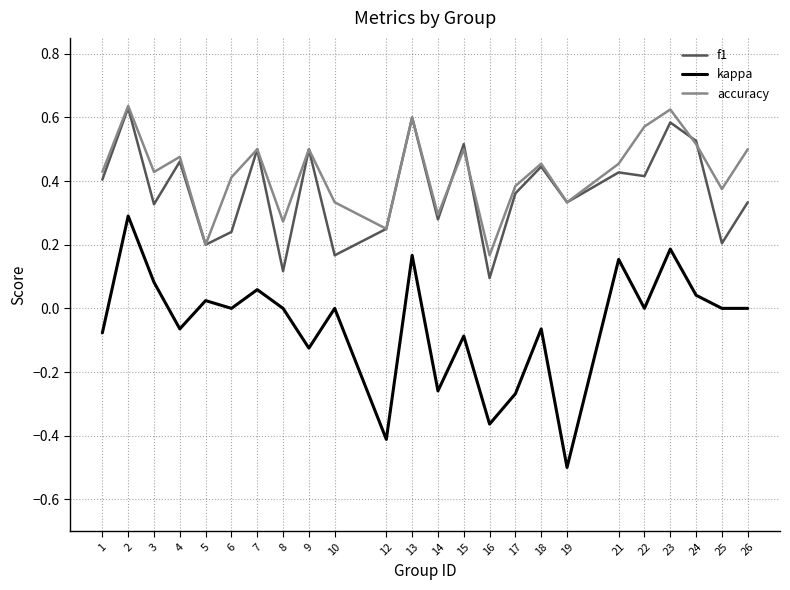

What is the minimum value for kappa?

-0.5